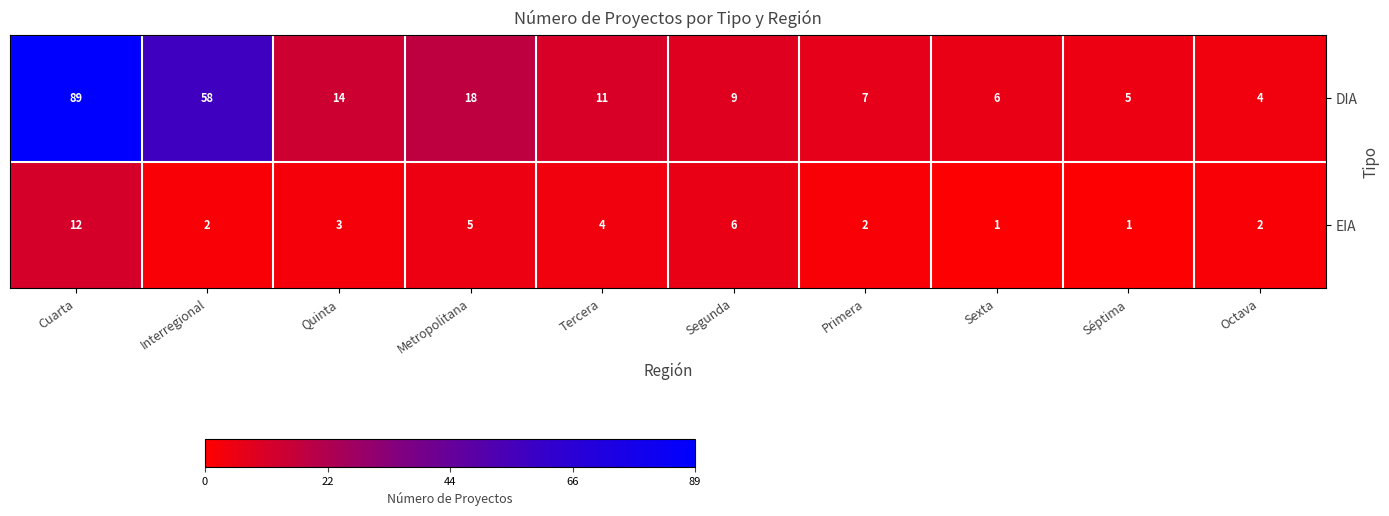

Which category has the highest value in the EIA series?

Cuarta